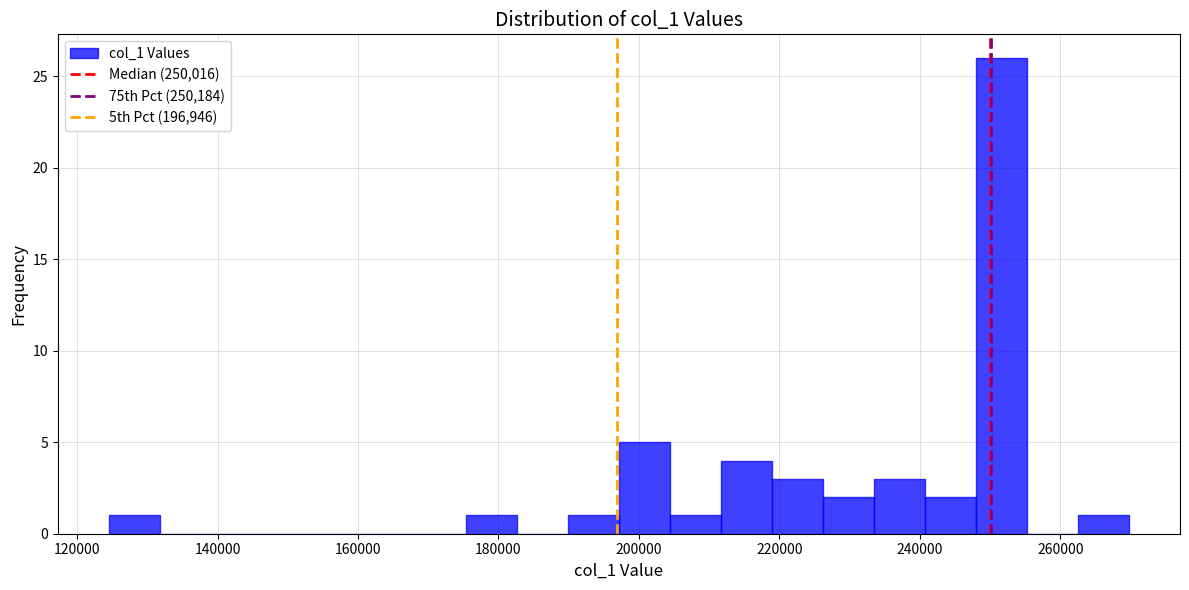

Around what value on the x-axis is the tallest bar? Give the approximate position of its centre, as read against the axis.

252000